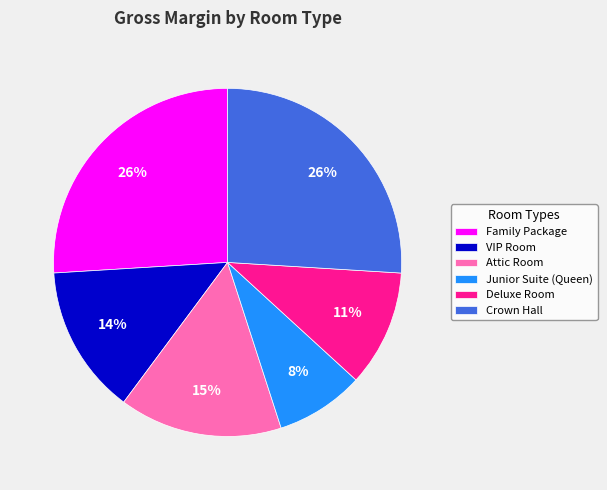

The Crown Hall slice represents 26% of the pie. True or false?

True